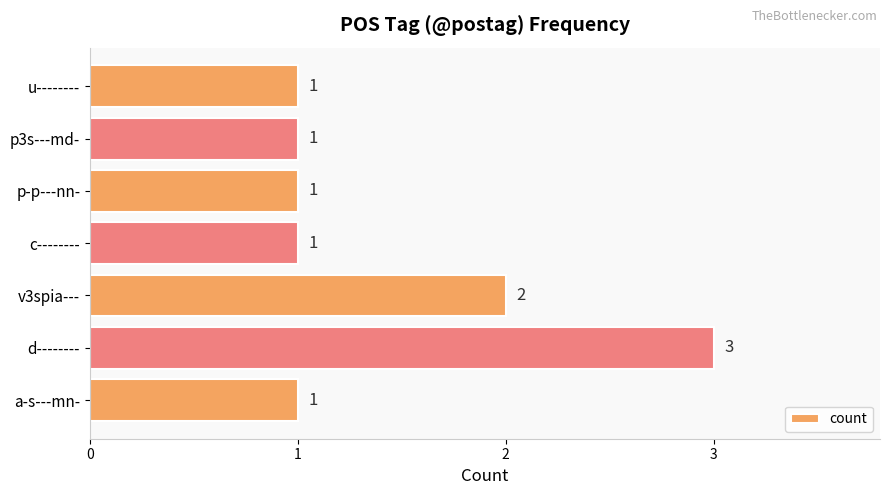

Count the values in the range 1 to 2.

6